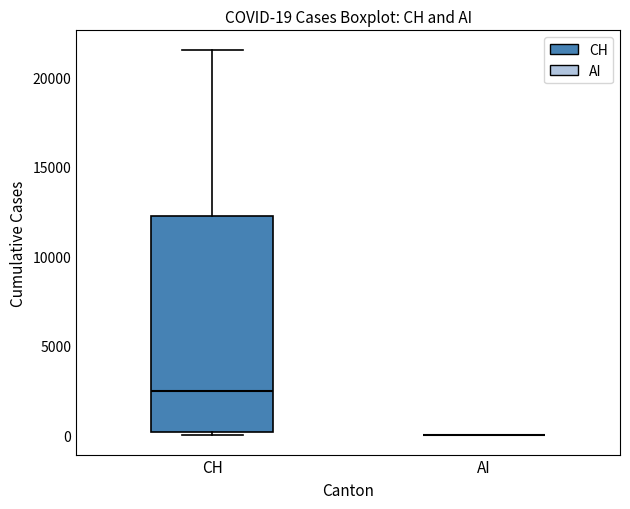

Which box is the tallest, from its lower edge to its upper edge?

CH